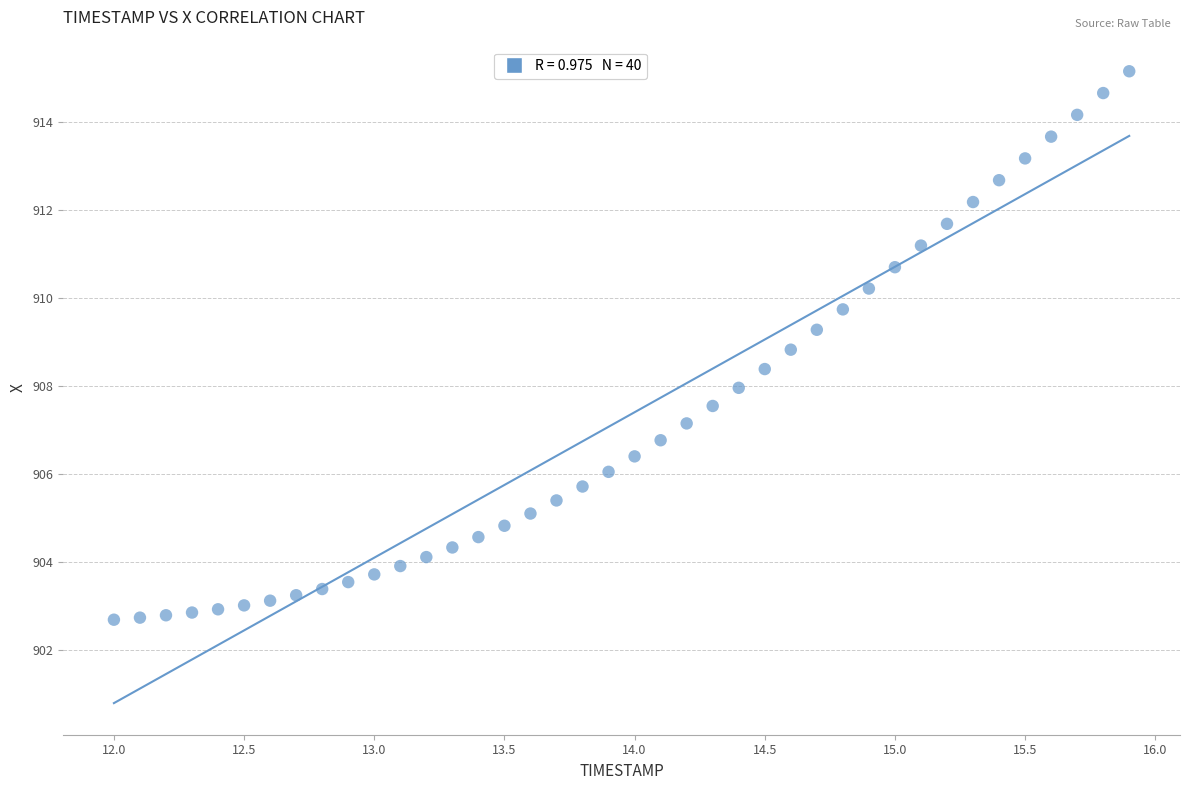

What is the range of Y values (max minus min)?

12.5